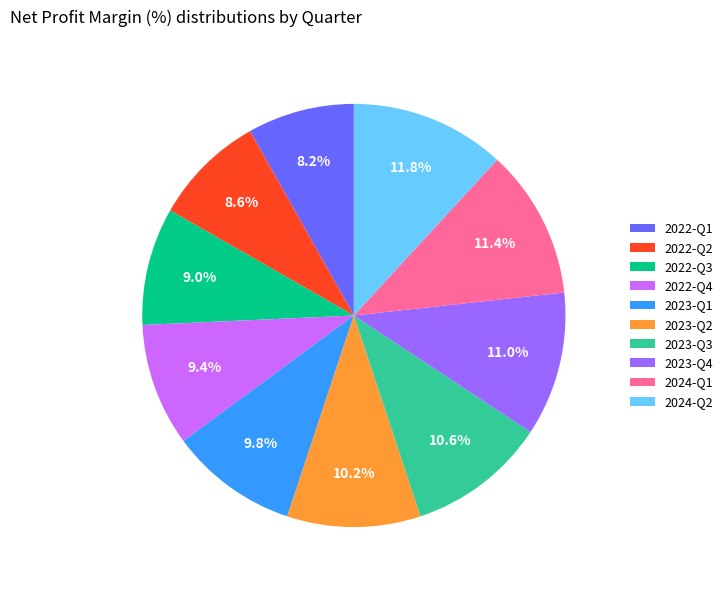

Does any single category account for the majority?

No